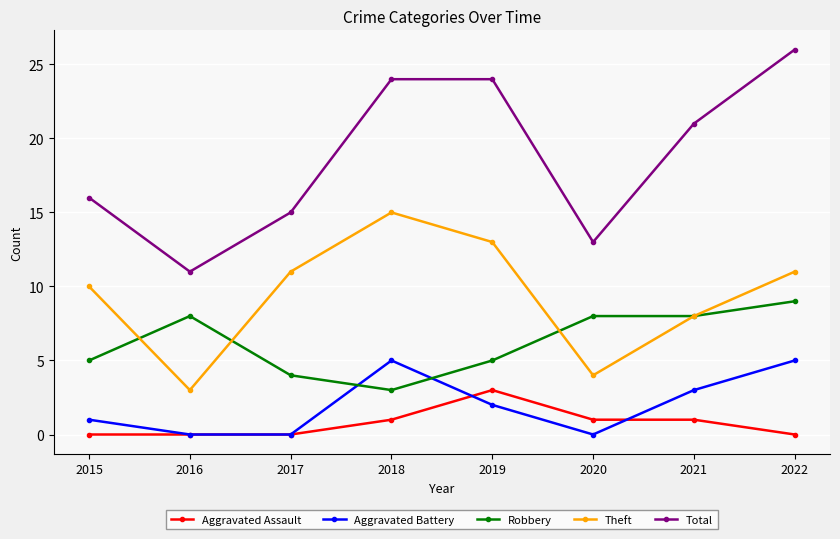

Rank the series by their maximum value, from lowest to highest.

Aggravated Assault, Aggravated Battery, Robbery, Theft, Total